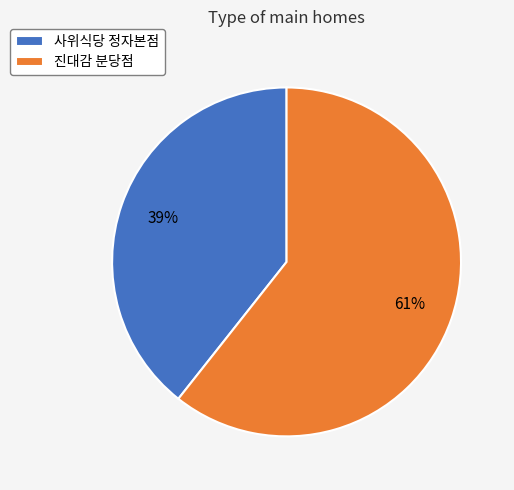

To the nearest percent, what portion does 사위식당 정자본점 represent?

39%